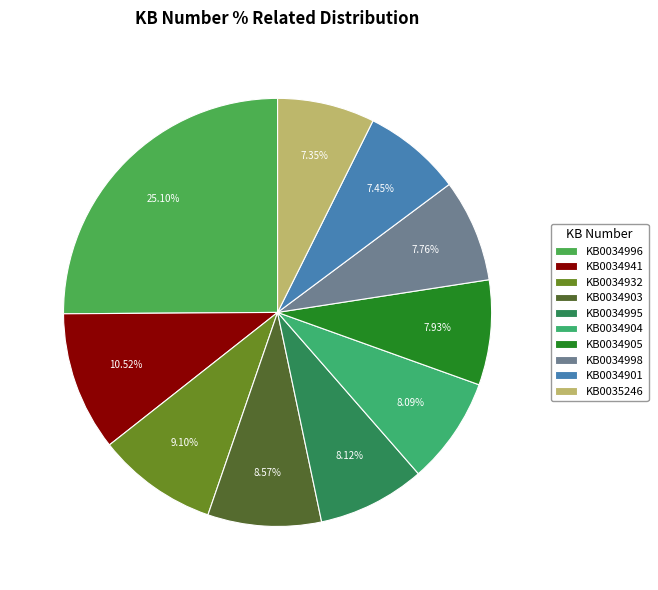

What is the total percentage of KB0035246 and KB0034996?

32.5%